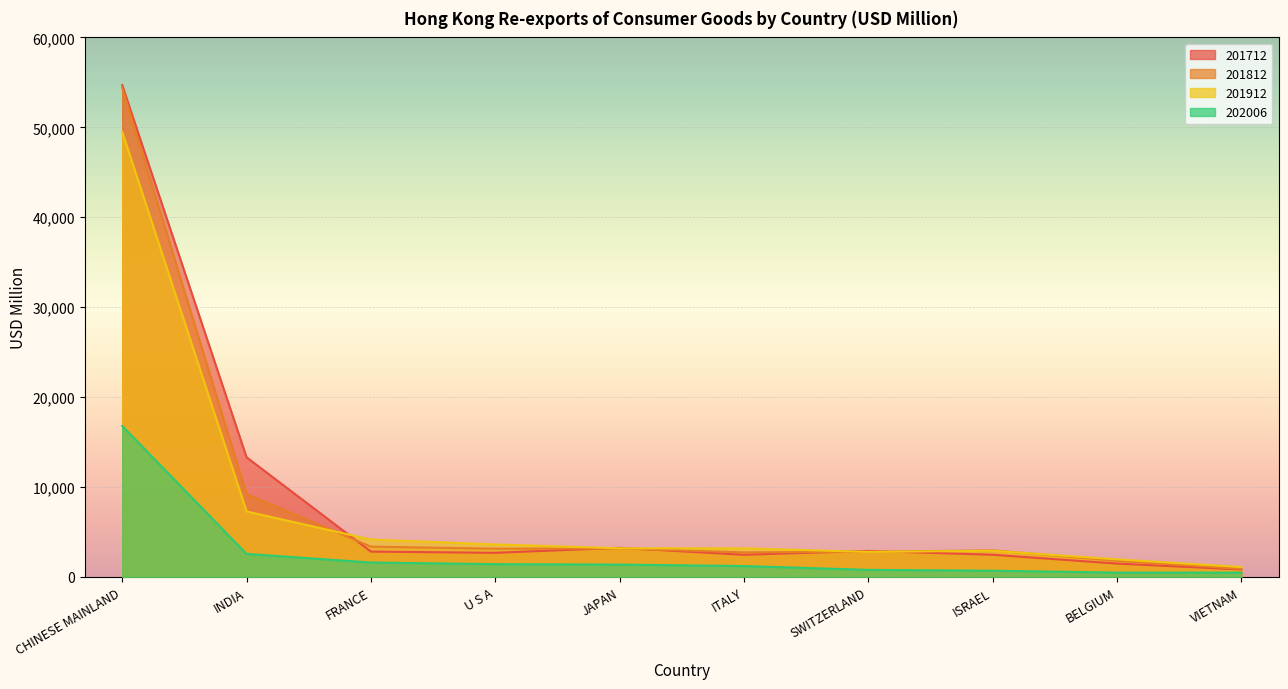

Reading right to left, list all the values displayed in this chart.

201712: 834.1	1488.3	2470.4	2897.0	2467.1	3239.9	2685.5	2819.6	13307.6	54699.9
201812: 900.4	1795.8	2961.7	2803.5	2734.4	3167.5	3145.6	3369.5	9205.8	54394.4
201912: 1109.6	1957.3	2911.7	2784.6	3184.6	3188.3	3619.7	4159.5	7288.0	49504.8
202006: 482.3	488.6	695.5	788.8	1214.9	1377.9	1422.9	1608.0	2565.1	16790.0